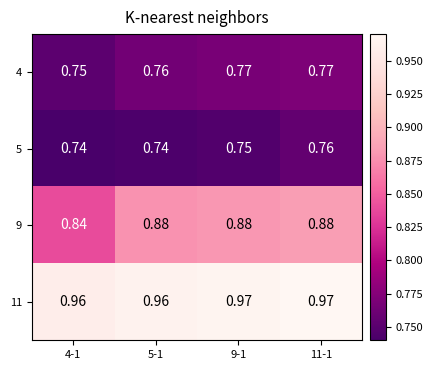

Is the value of 9 at 9-1 greater than the value of 11 at 4-1?

No